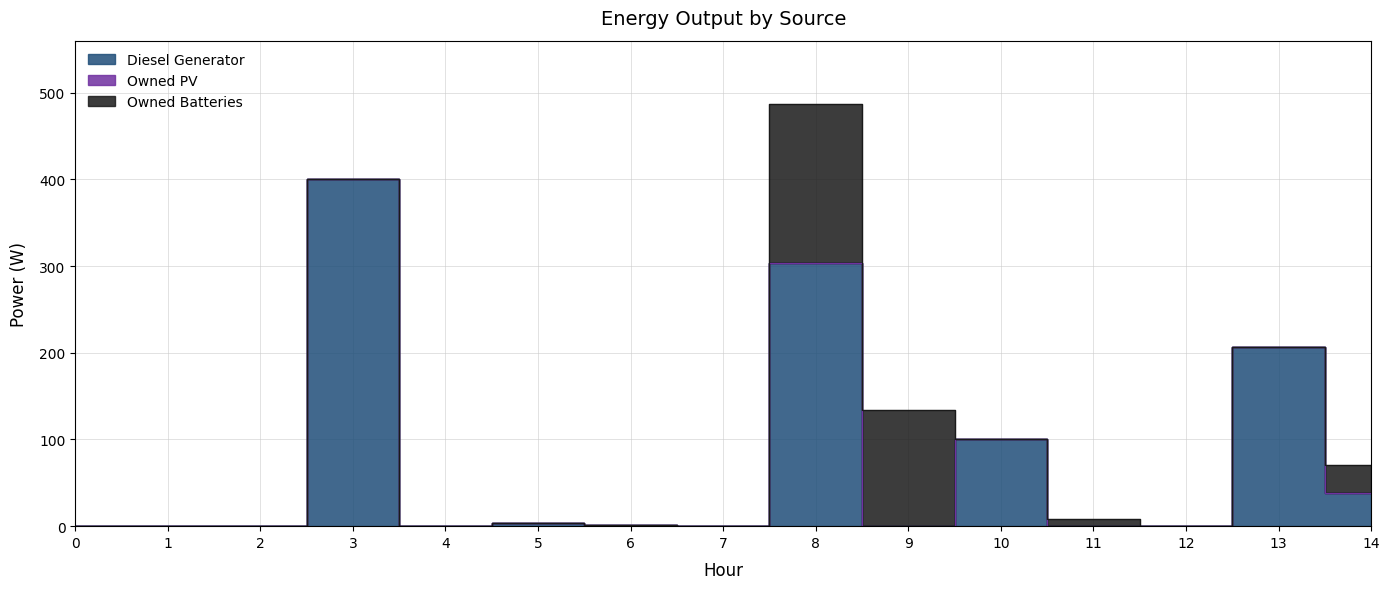

How many lines are shown in the chart?

3